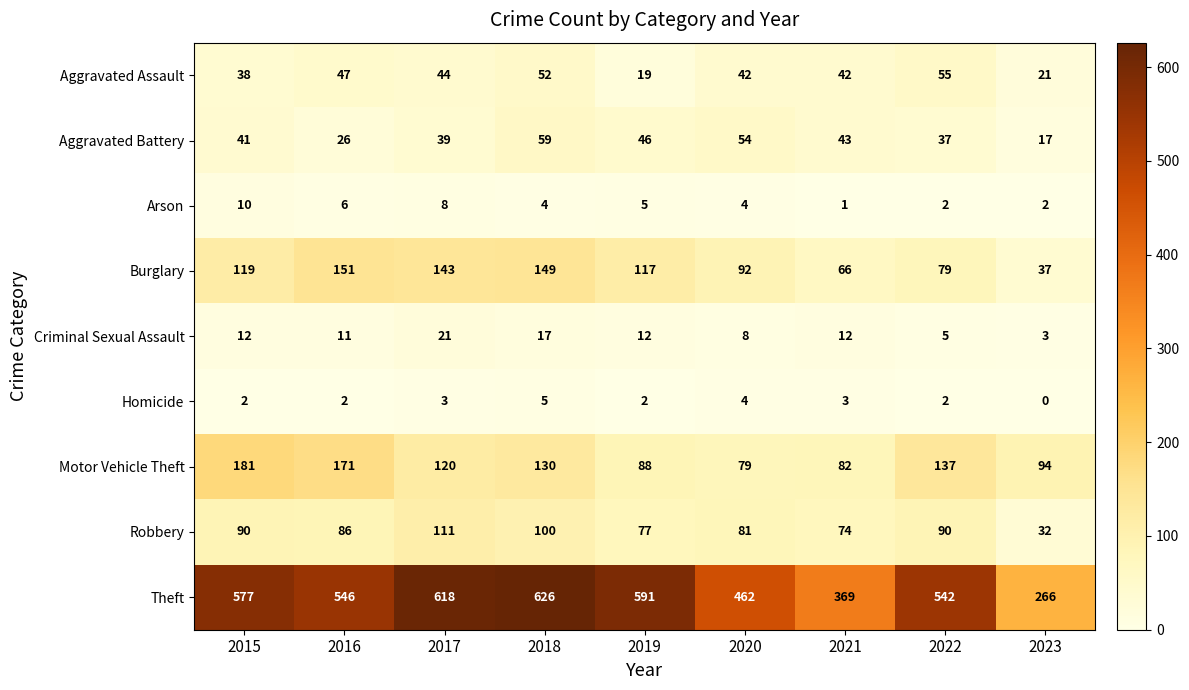

Is it true that Aggravated Battery equals 41 at 2015?

True